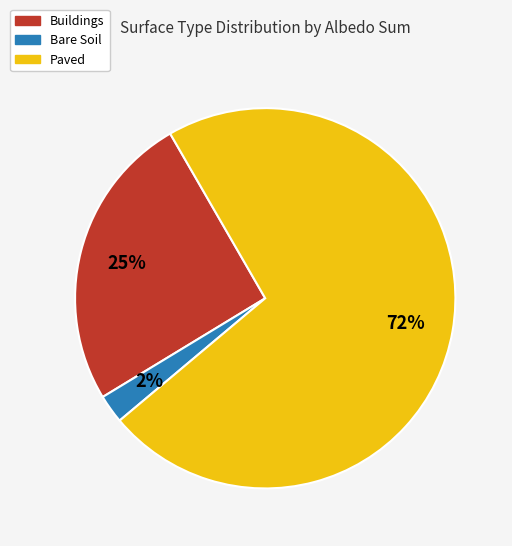

Does any single category account for the majority?

Yes